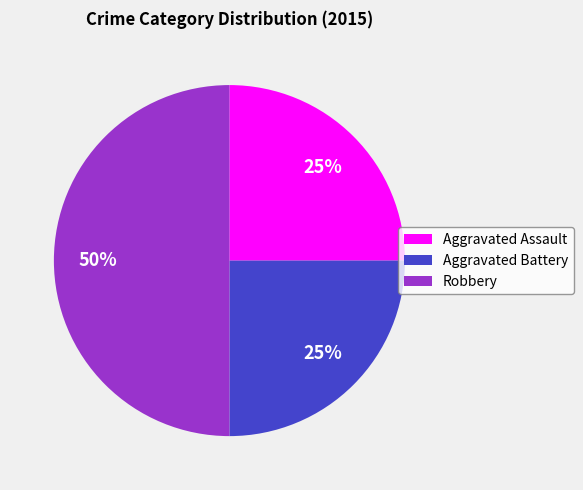

To the nearest percent, what is the difference between the largest and smallest slice percentages?

25%